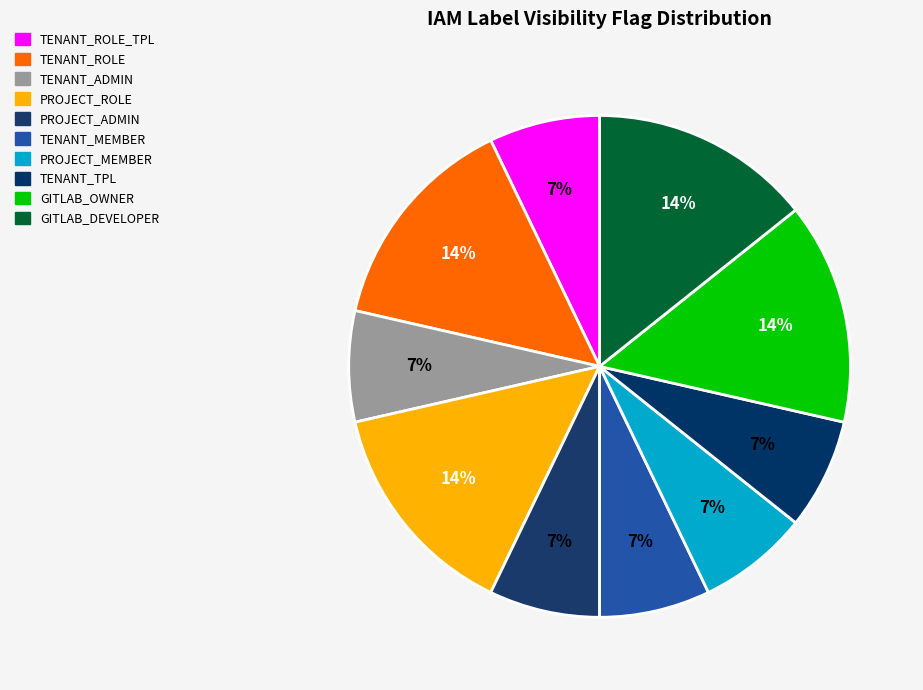

Rank the categories by value from lowest to highest.

TENANT_ROLE_TPL, TENANT_ADMIN, PROJECT_ADMIN, TENANT_MEMBER, PROJECT_MEMBER, TENANT_TPL, TENANT_ROLE, PROJECT_ROLE, GITLAB_OWNER, GITLAB_DEVELOPER